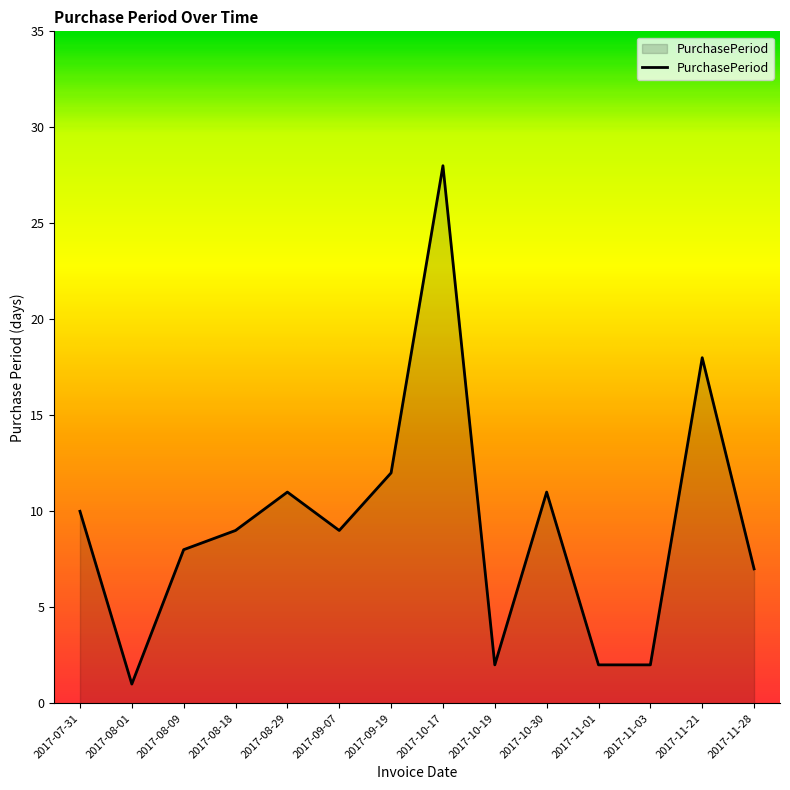

Does the chart display data point markers on the line(s)?

No